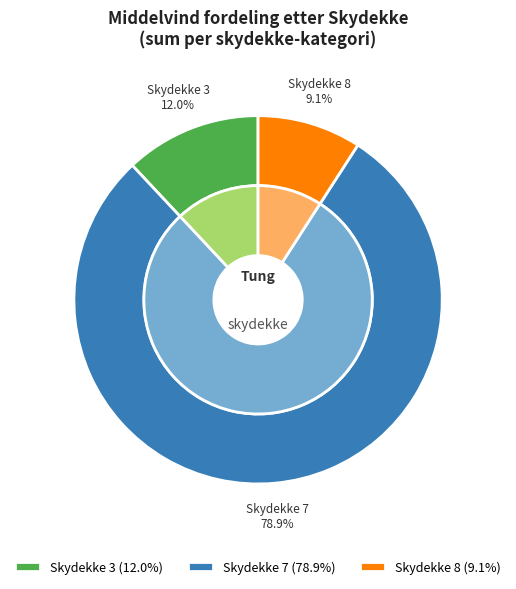

Is 4 the majority of the pie?

No